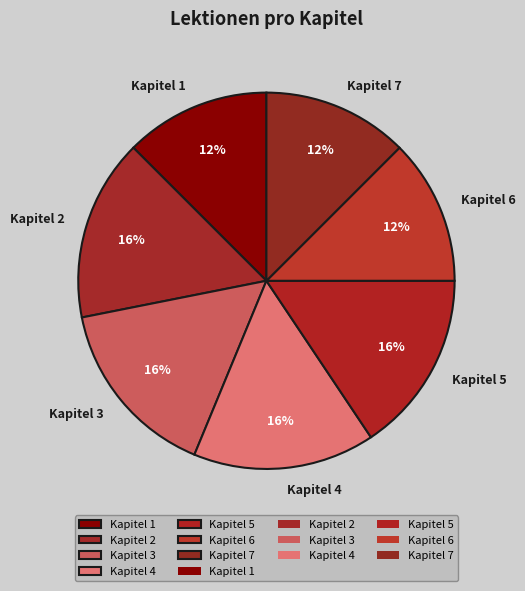

To the nearest percent, what is the average slice percentage?

14%